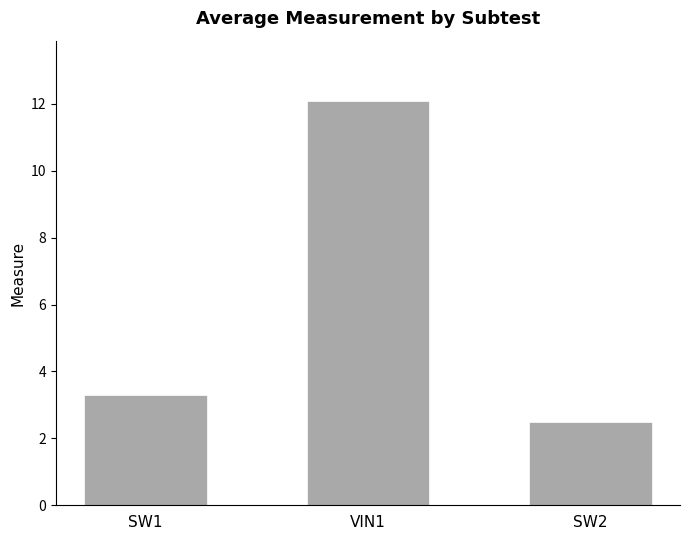

At which label is the value closest to 7?

SW1